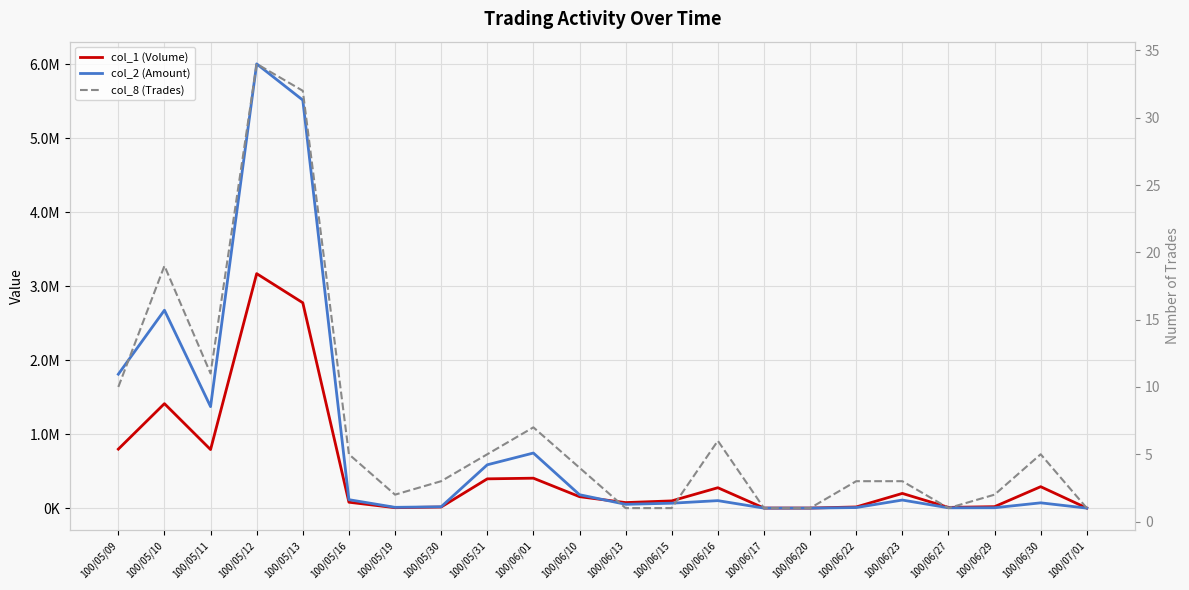

True or false: col_8 (Trades) and col_2 (Amount) cross at least once.

False